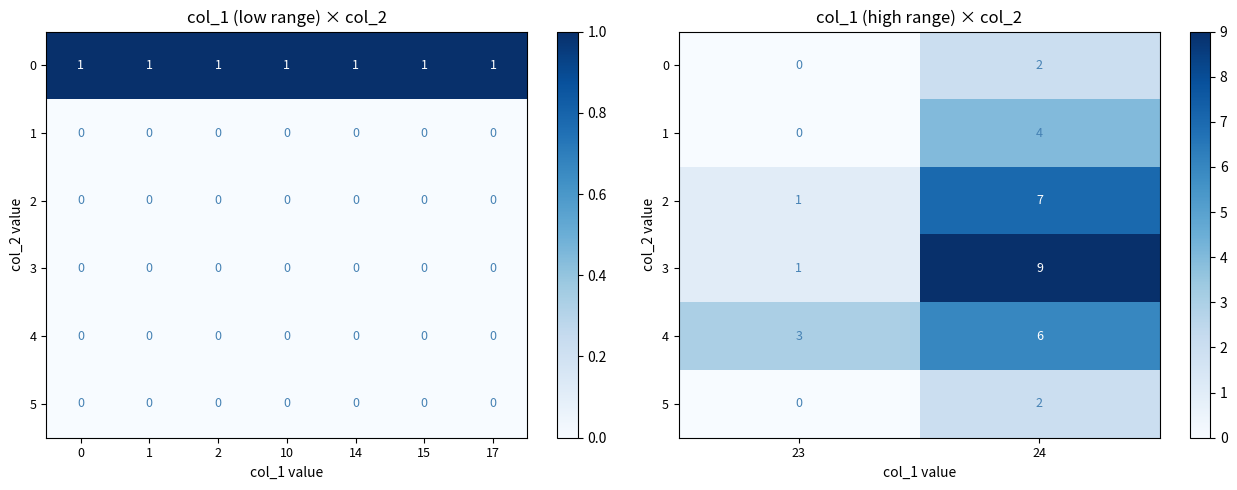

What is the average value of the 2 series?

4